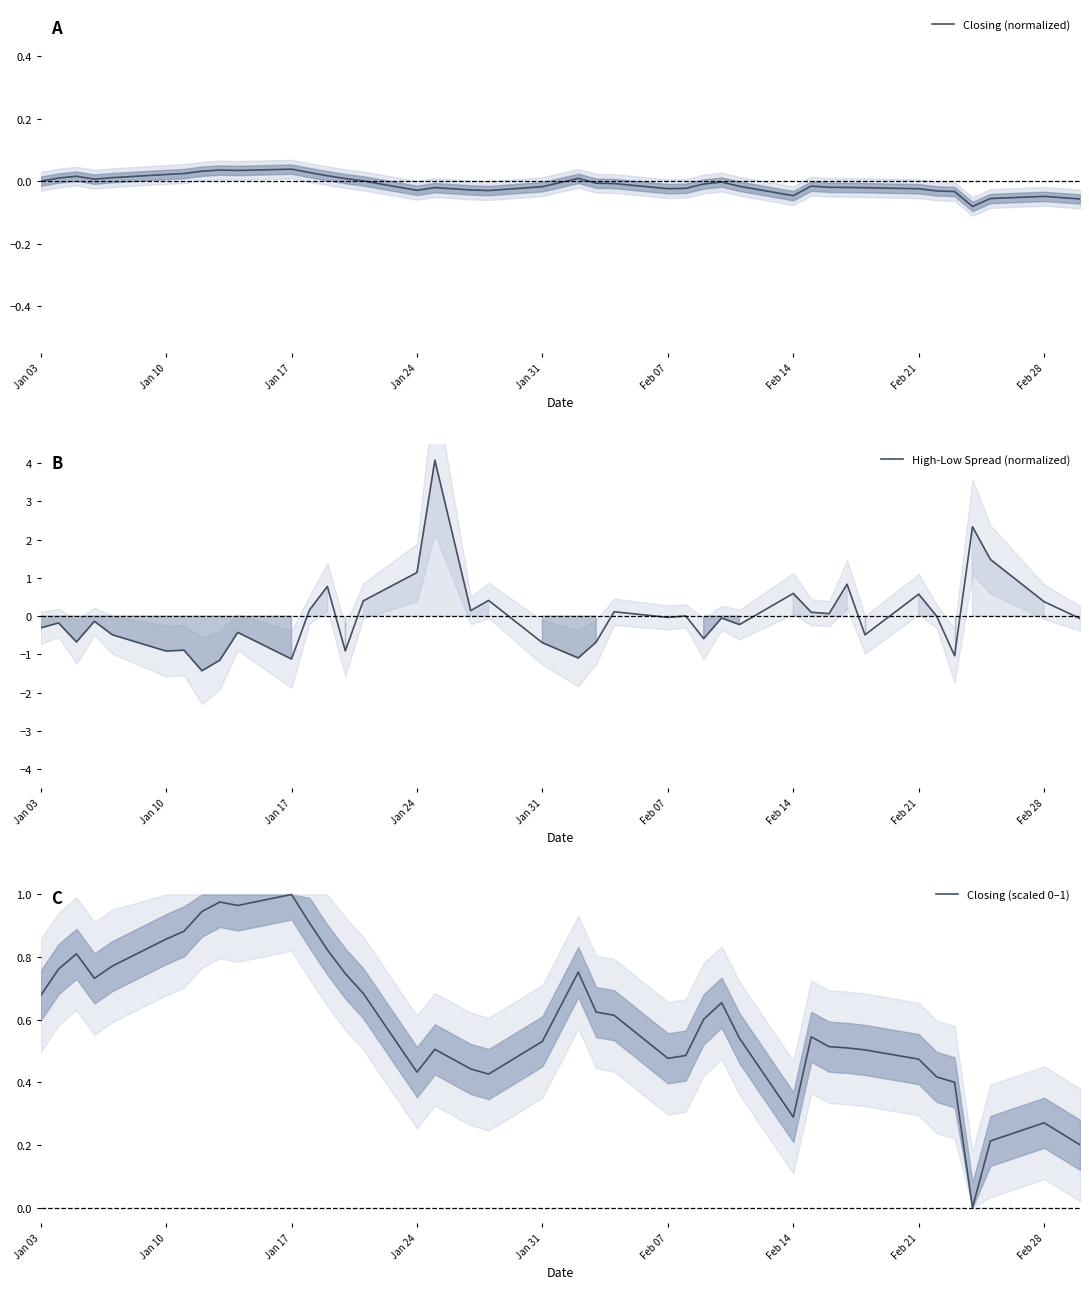

What is the minimum value for High-Low Spread (normalized)?

-1.4